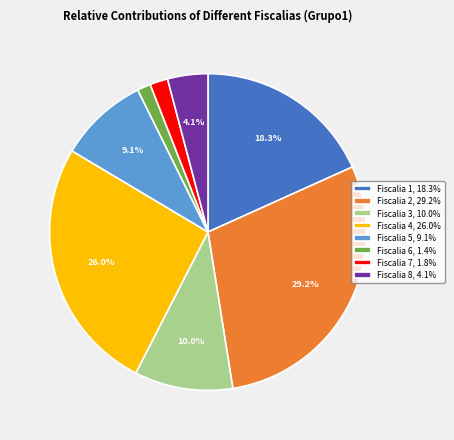

Does any single category account for the majority?

No